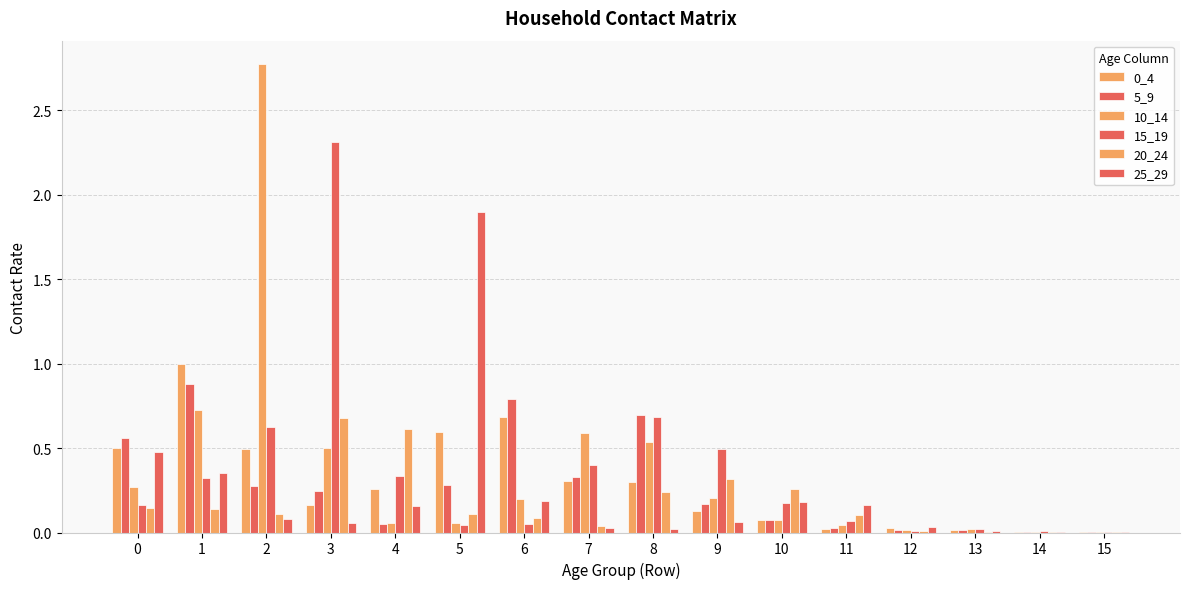

How many groups of bars are there?

16